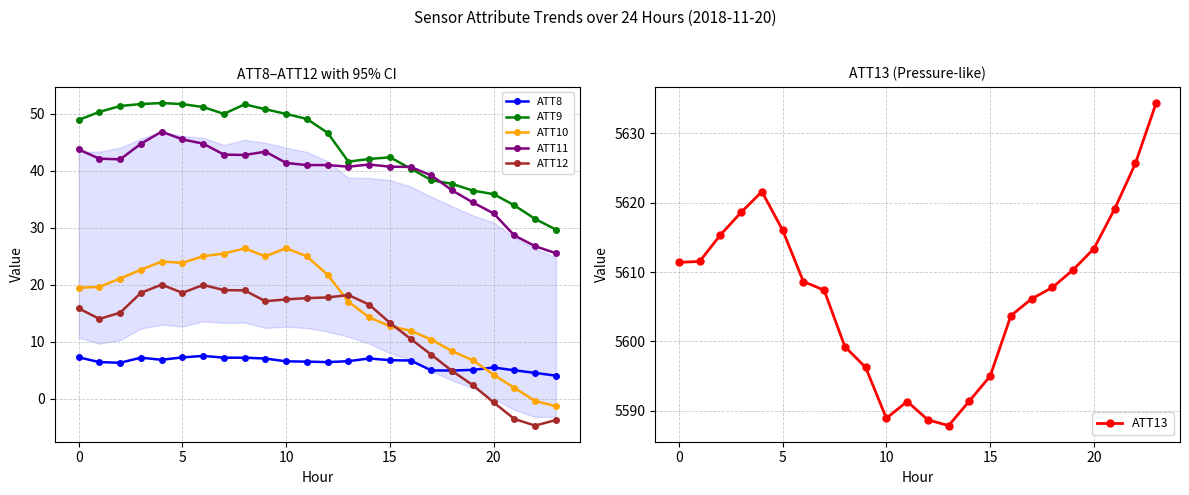

True or false: ATT9 has a value of 89.6 at 7.

False